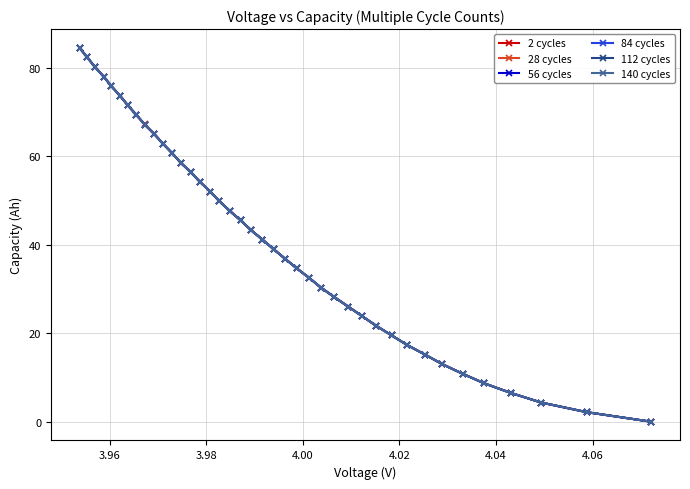

True or false: 112 cycles and 140 cycles cross at least once.

False